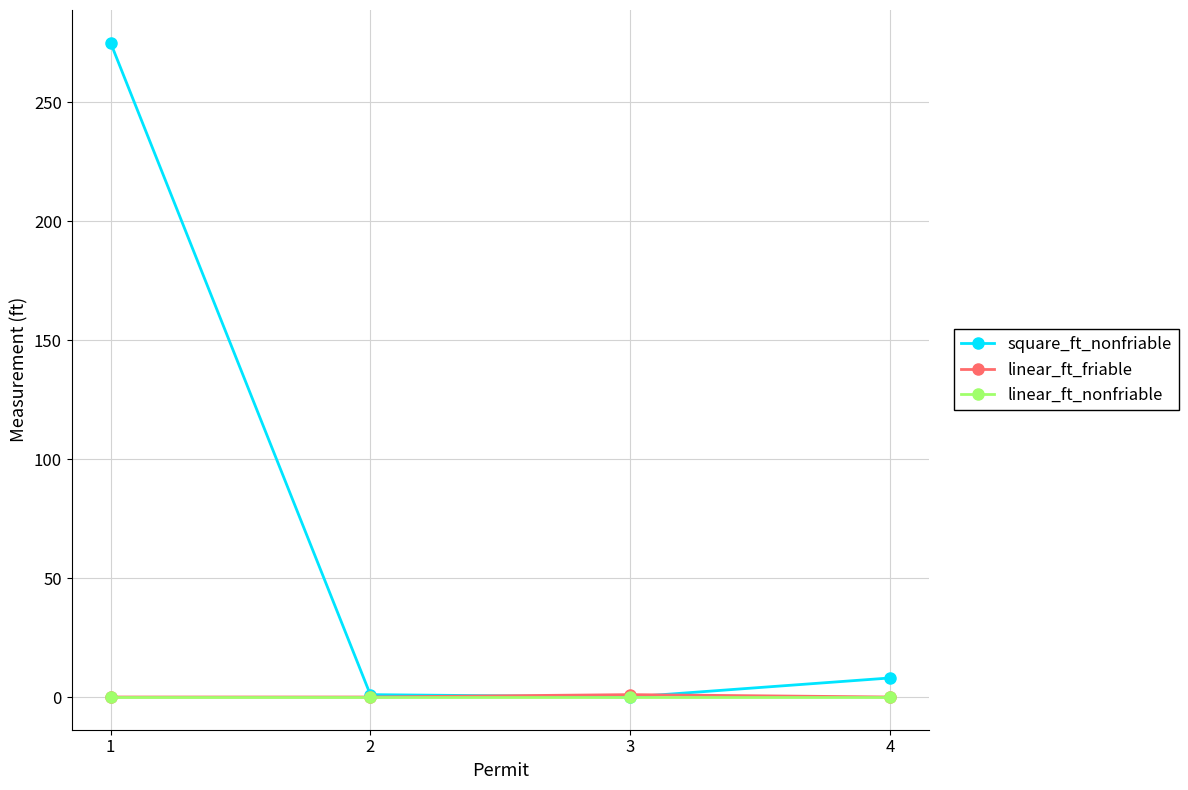

Which series has the largest range (max minus min)?

square_ft_nonfriable